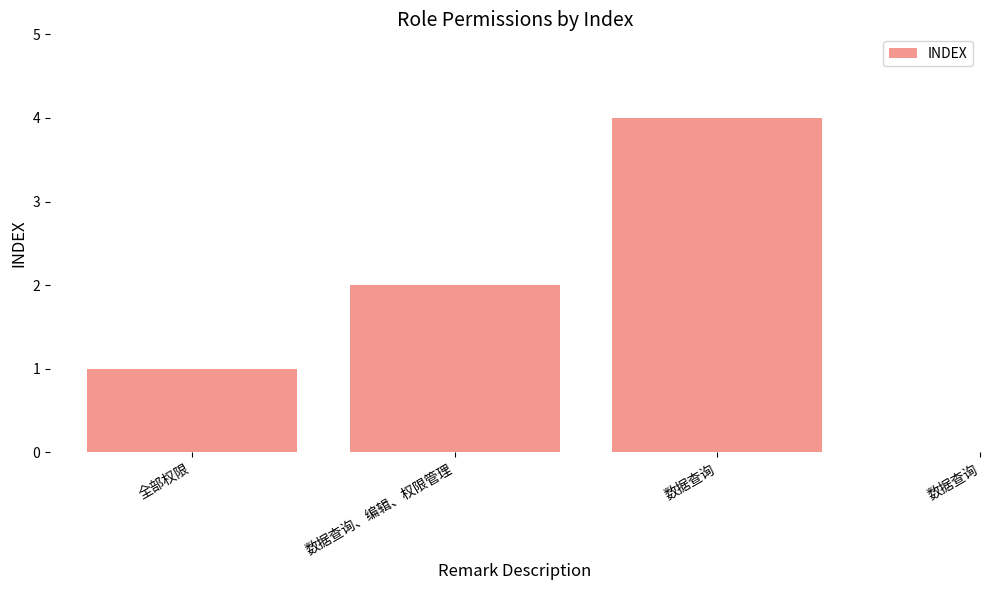

What is the maximum value shown in the chart?

4